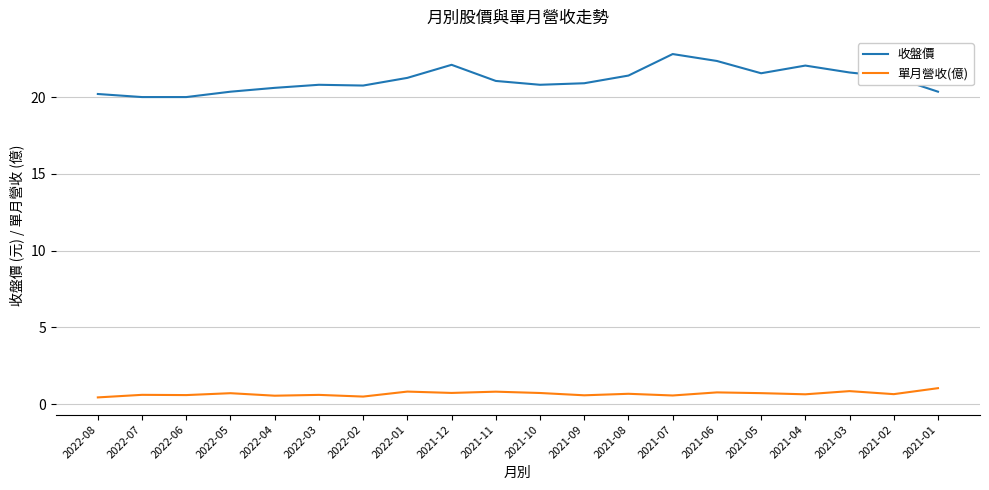

Which series has the largest total across all categories?

收盤價